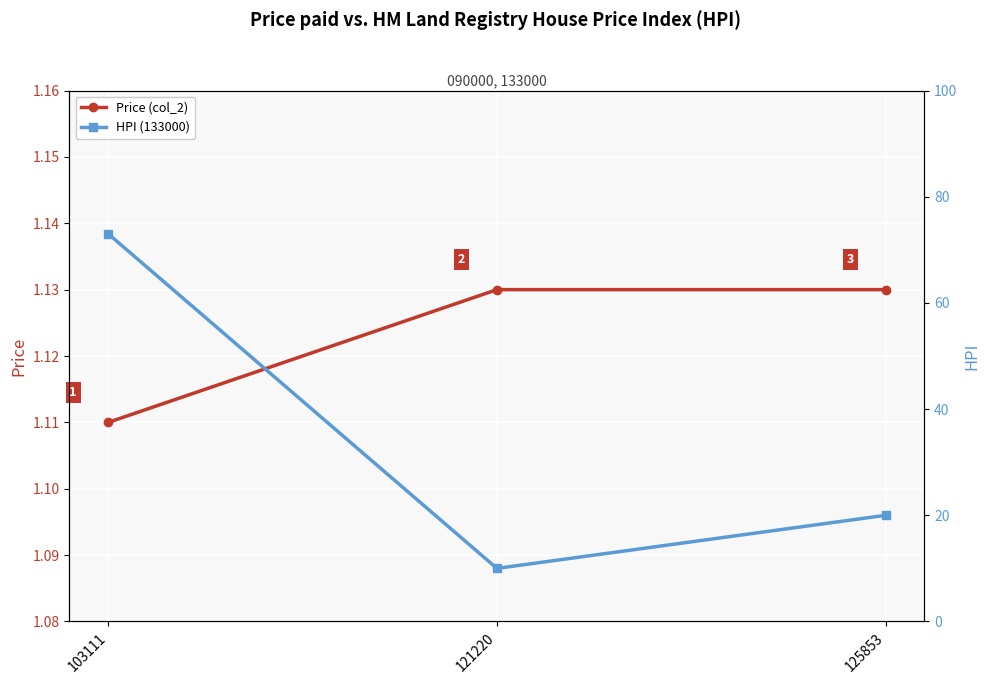

What is the difference between the HPI (133000) values at 103111 and 125853?

53.0